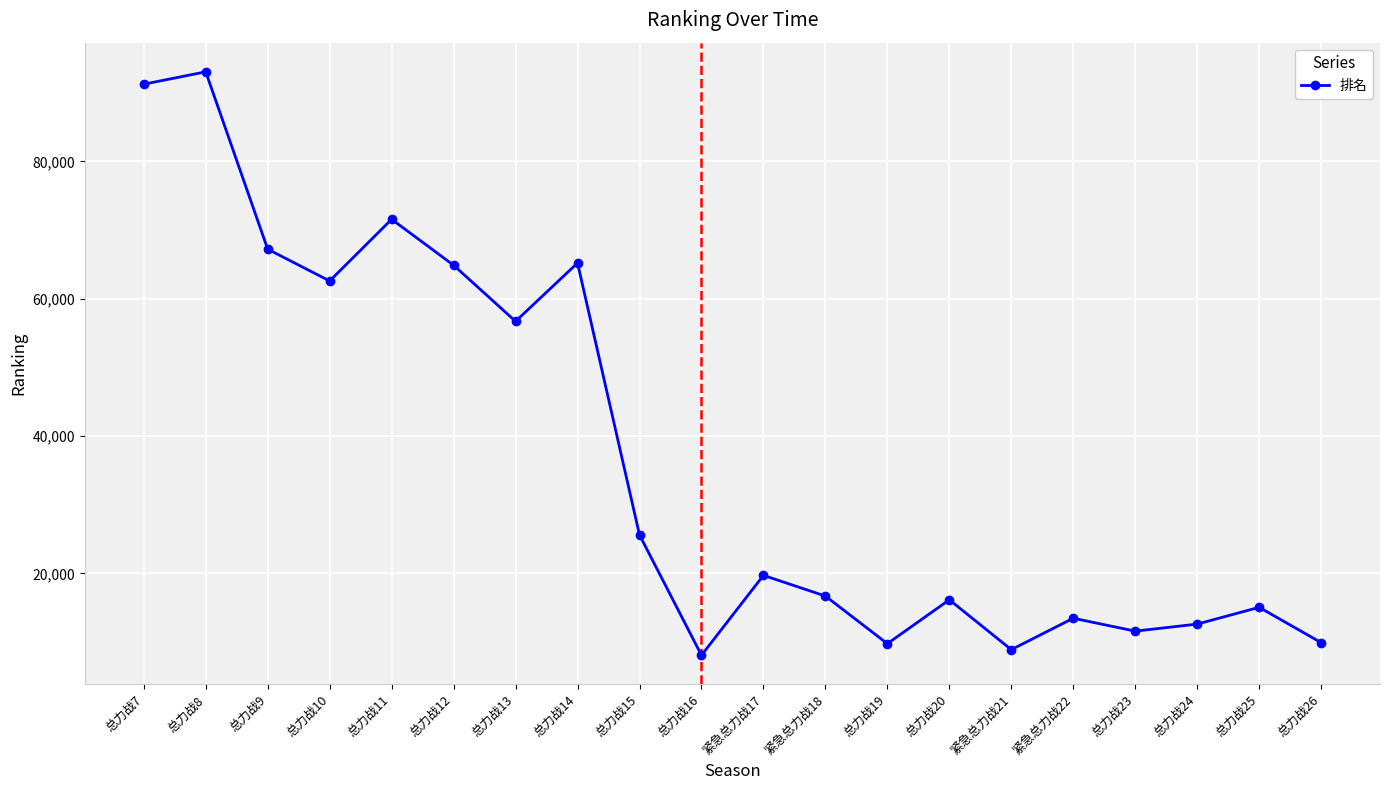

What is the minimum value shown in the chart?

8082